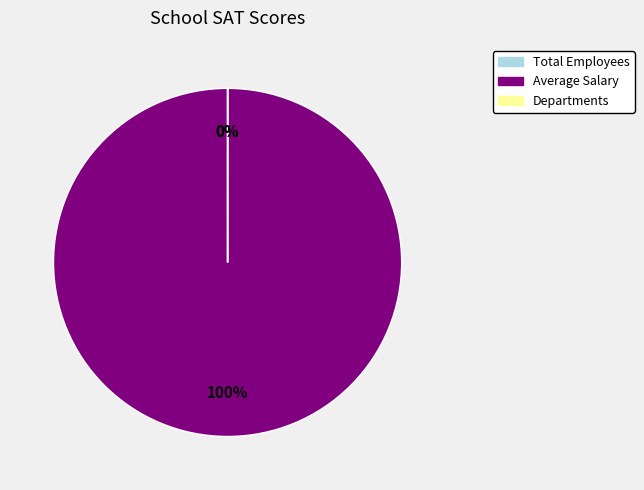

To the nearest percent, what is the average slice percentage?

33%